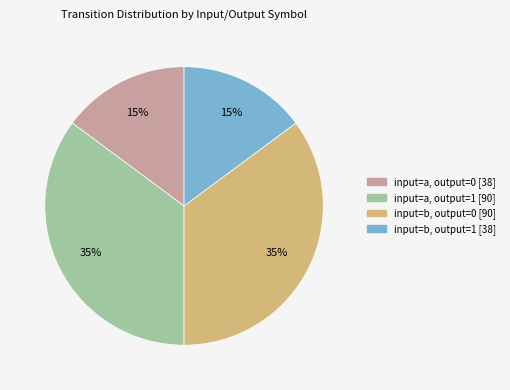

To the nearest percent, what is the combined percentage of input=a, output=0 and input=a, output=1?

50%